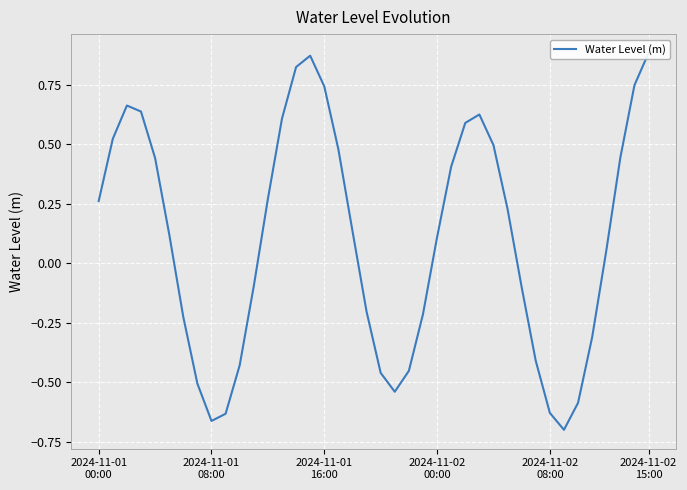

What is the label of the 23rd point from the right?

17